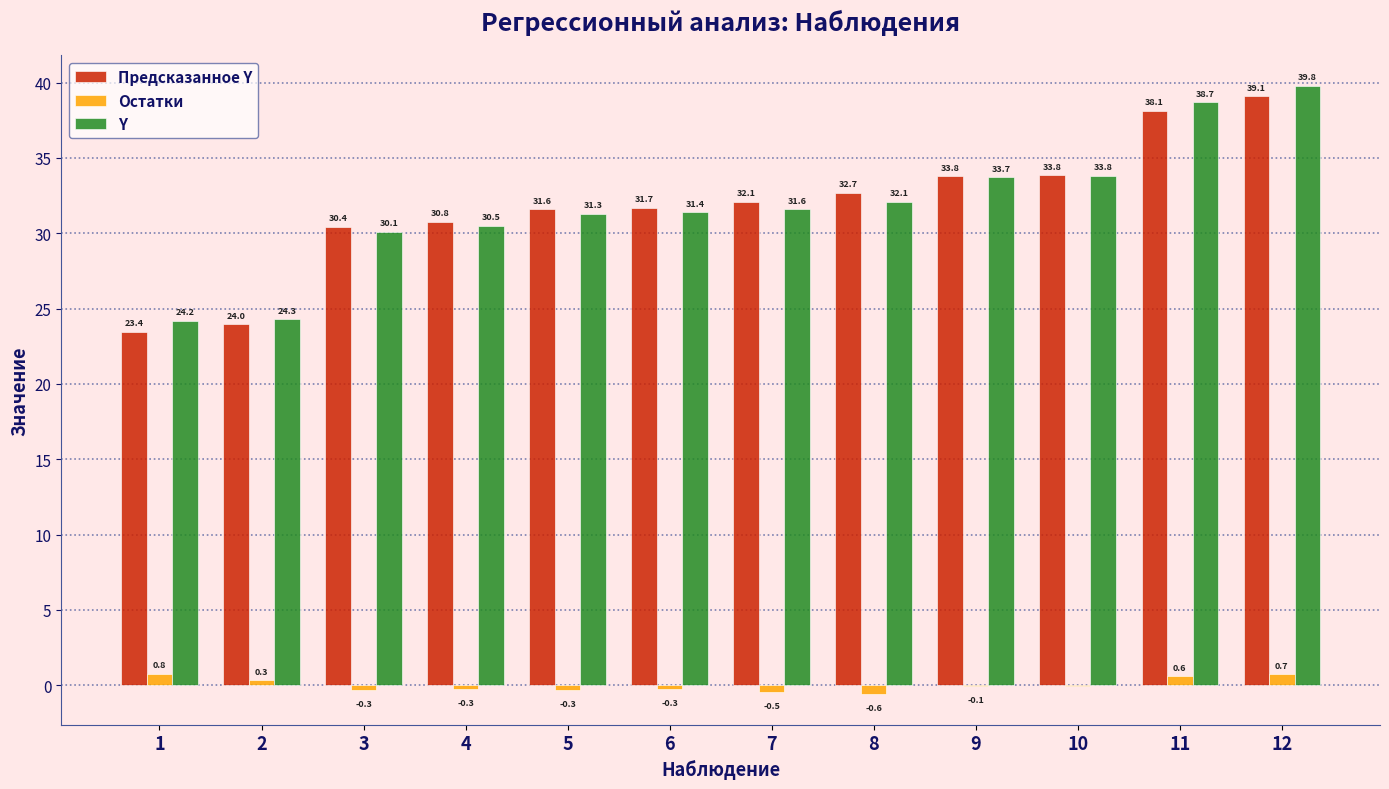

How many groups of bars are there?

12